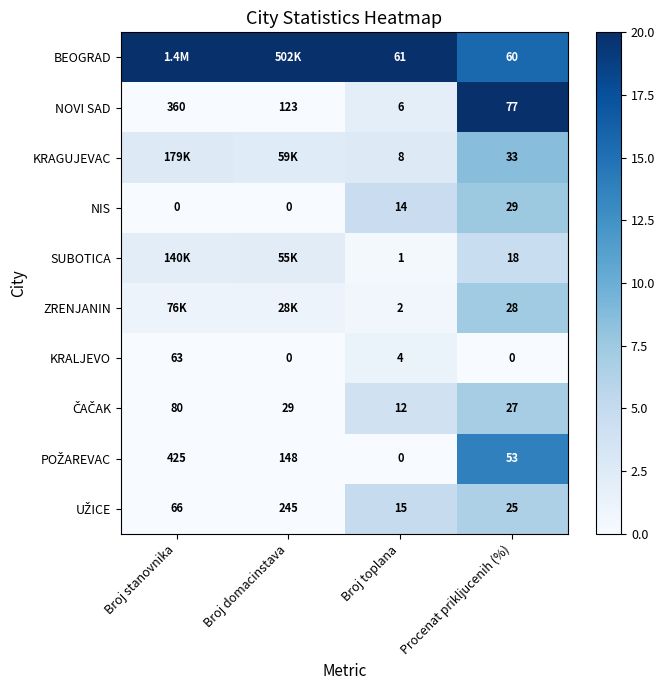

What is the spread (max minus min) of values at Procenat prikljucenih (%)?

77.0